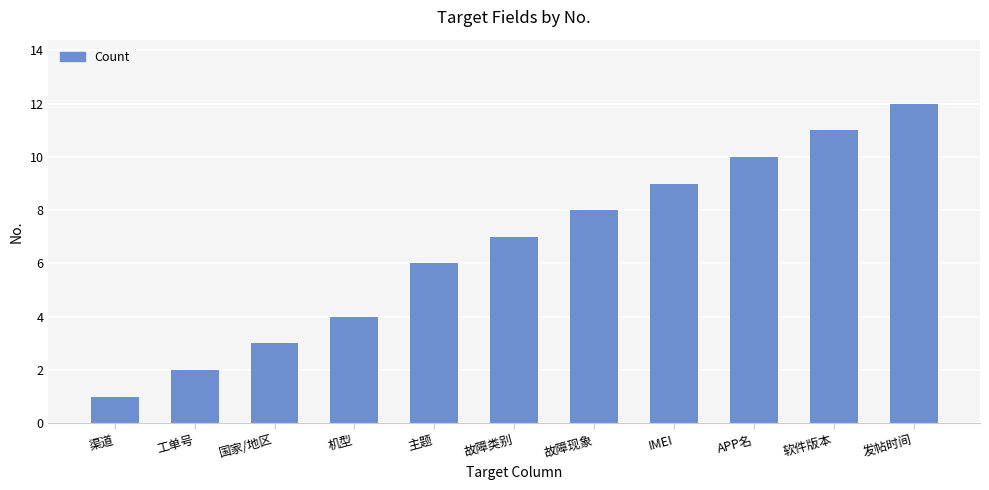

List the labels in order of value, smallest first.

渠道, 工单号, 国家/地区, 机型, 主题, 故障类别, 故障现象, IMEI, APP名, 软件版本, 发帖时间